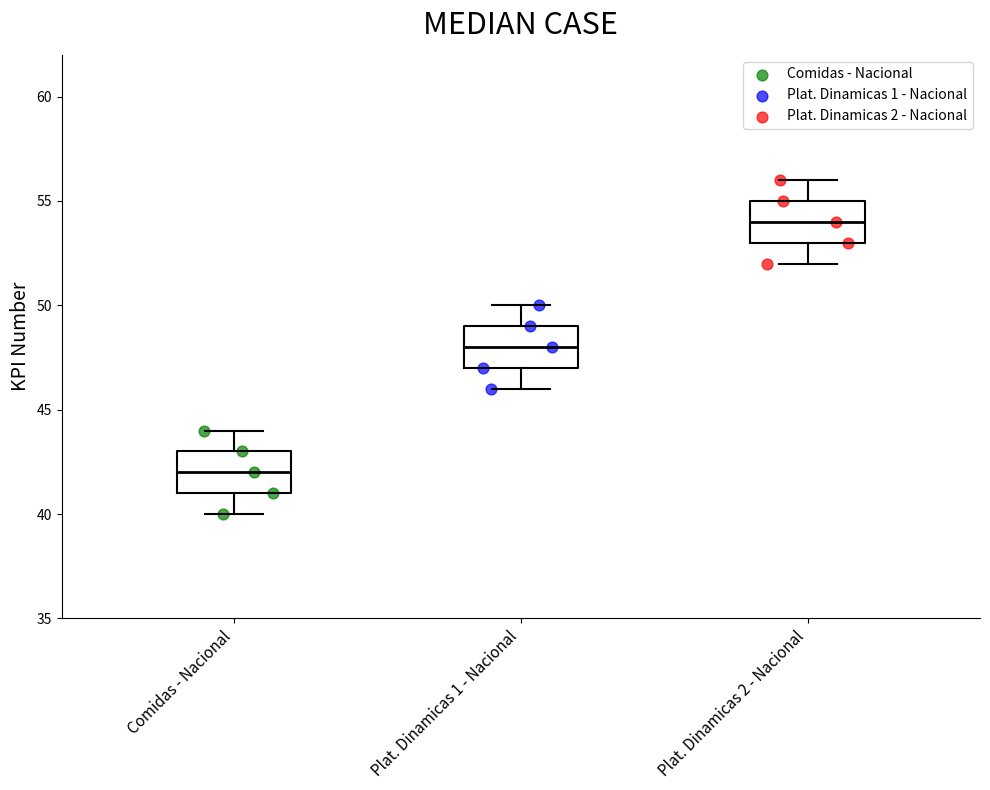

Reading left to right, read every box against the y-axis: the position of its median line, the range the box covers, and the ends of its whiskers. The values are not printed on the chart, so give them approximately, as read against the axis.

Comidas - Nacional: median 42, box 41 to 43, whiskers 40 to 44
Plat. Dinamicas 1 - Nacional: median 48, box 47 to 49, whiskers 46 to 50
Plat. Dinamicas 2 - Nacional: median 54, box 53 to 55, whiskers 52 to 56